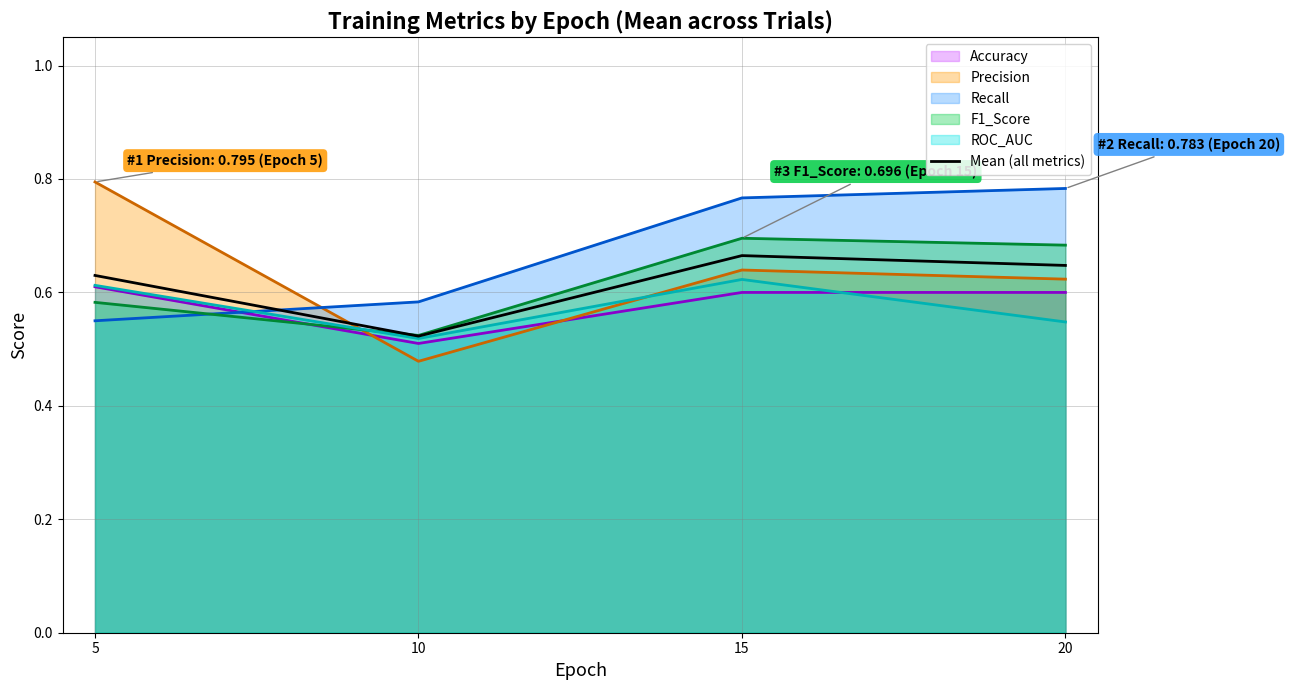

Reading right to left, what are all the values shown in this chart?

20=0.6	15=0.7	10=0.5	5=0.6